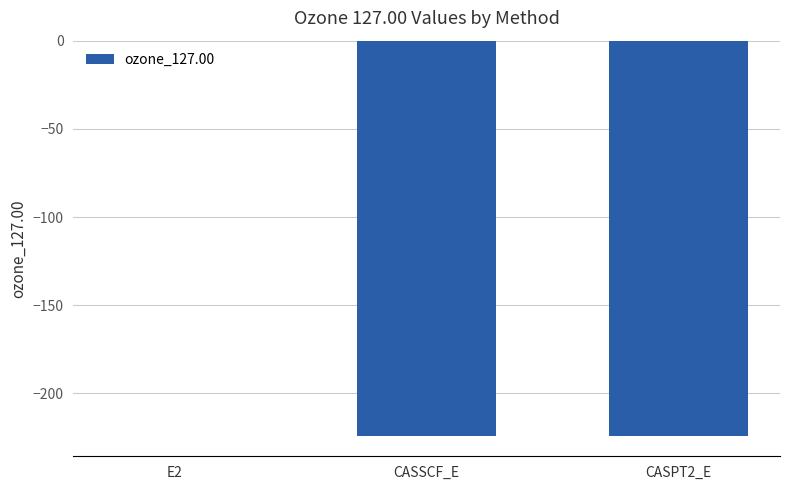

Read the value at CASSCF_E.

-224.4